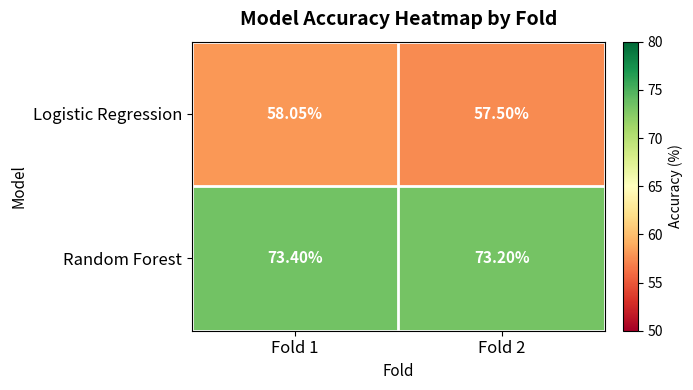

Which series changed the most between Fold 1 and Fold 2?

Logistic Regression